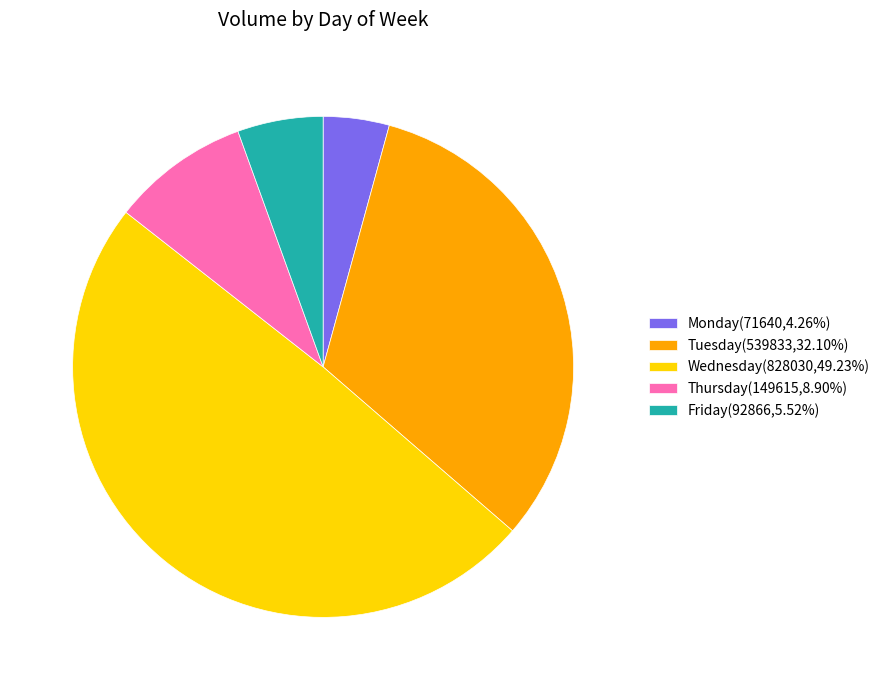

Do Tuesday(539833,32.10%) and Friday(92866,5.52%) together represent more than half of the pie?

No